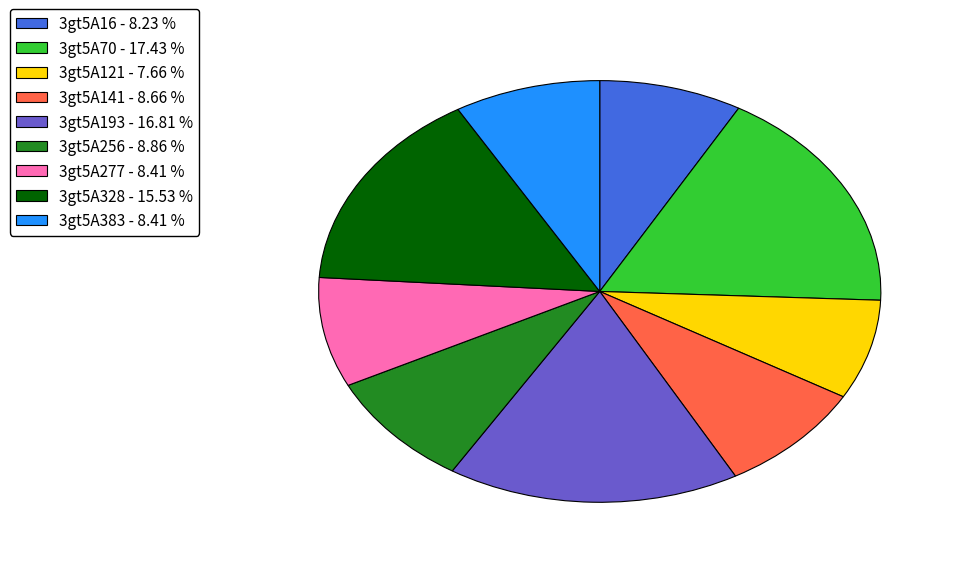

Is there any slice that represents more than half of the pie?

No